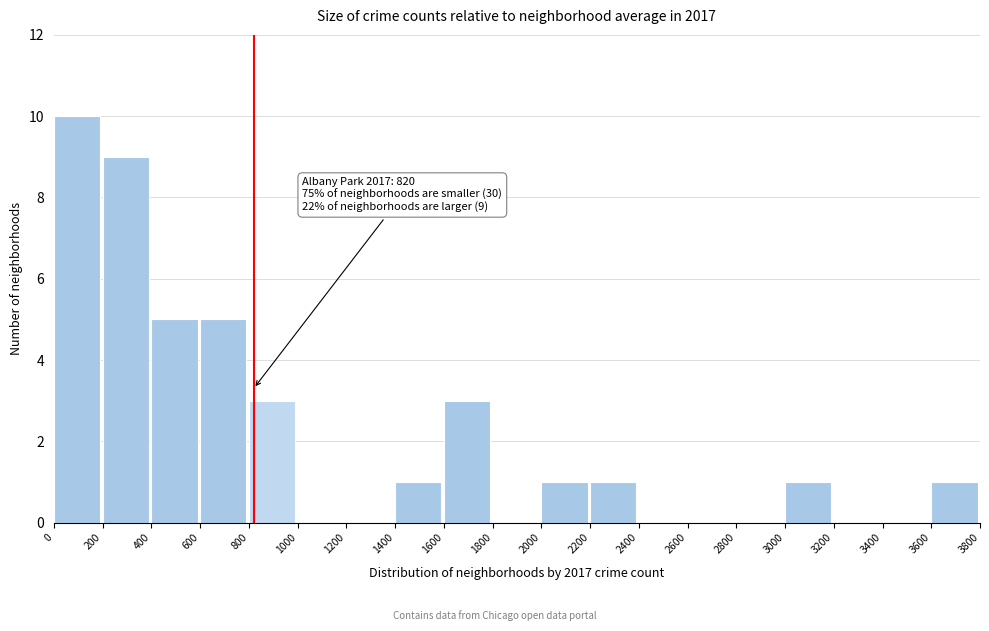

Which range on the x-axis has the tallest bar?

0 to 200